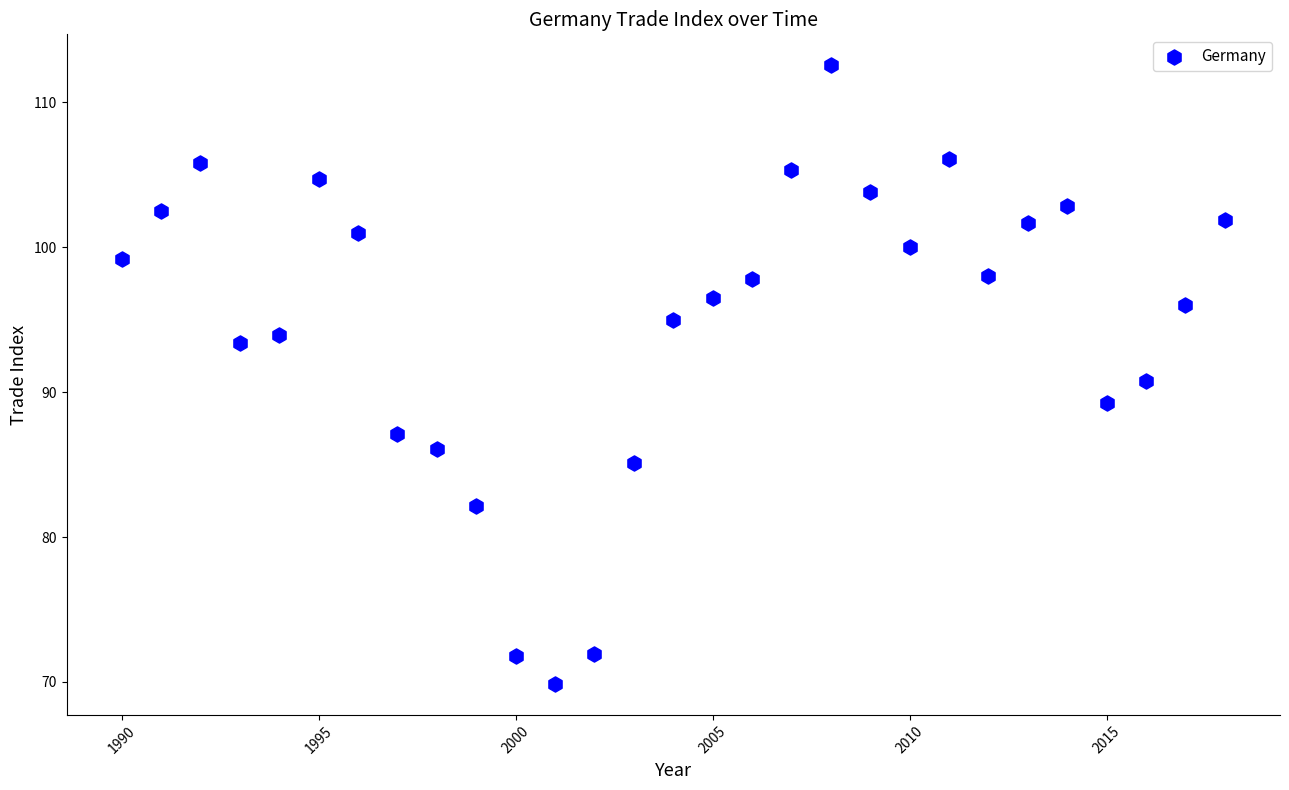

What is the range of X values (max minus min)?

28.0